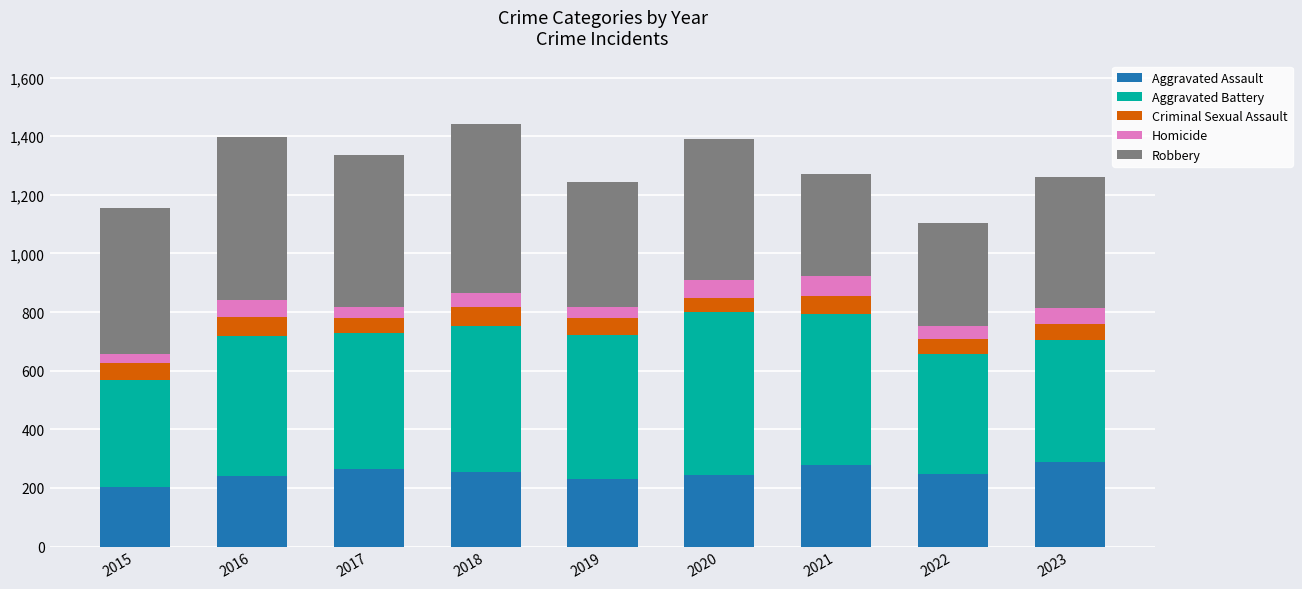

What is the total value across all series at 2020?

1389